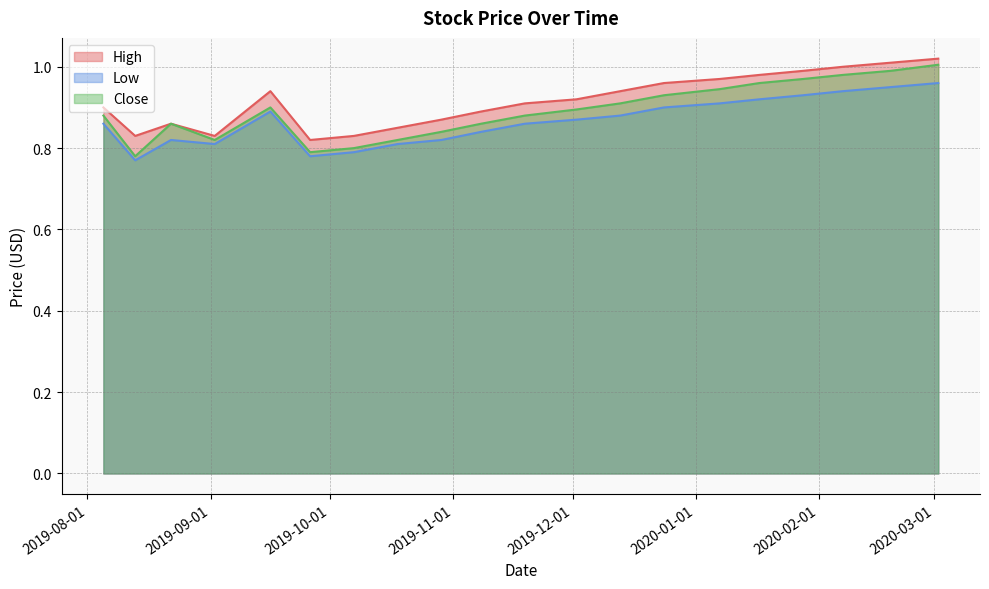

How many lines are shown in the chart?

3